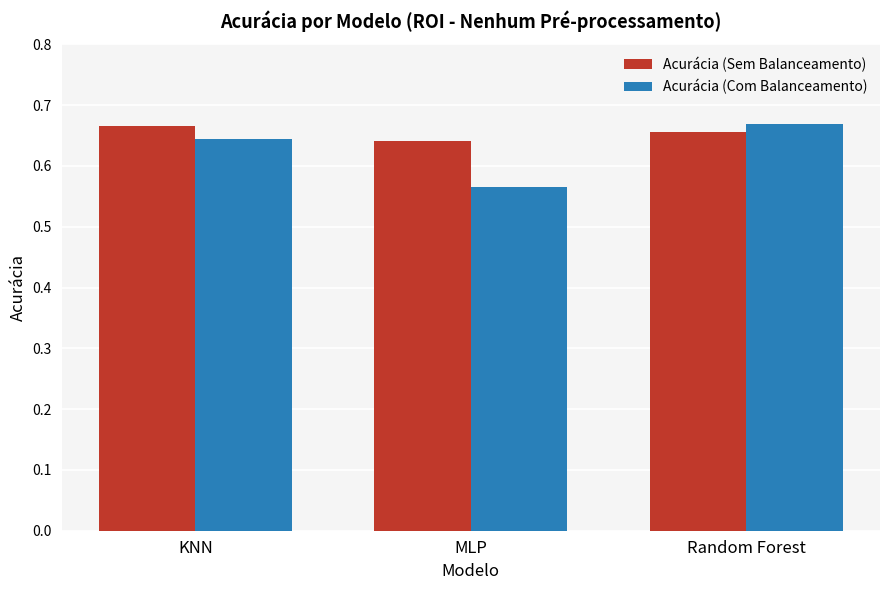

Is the value of Acurácia (Com Balanceamento) at MLP greater than the value of Acurácia (Sem Balanceamento) at KNN?

No